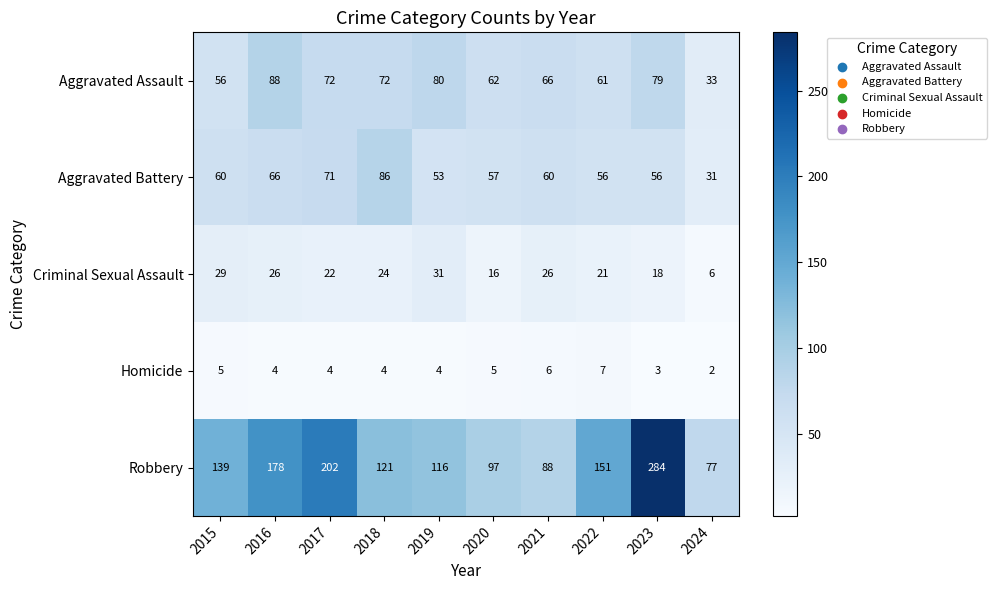

At how many categories does at least one series exceed 85?

9